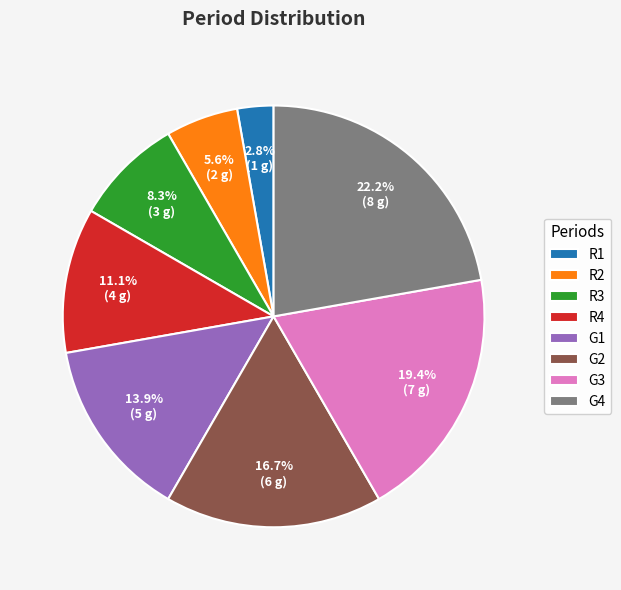

To the nearest percent, what is the difference between the largest and smallest slice percentages?

19%